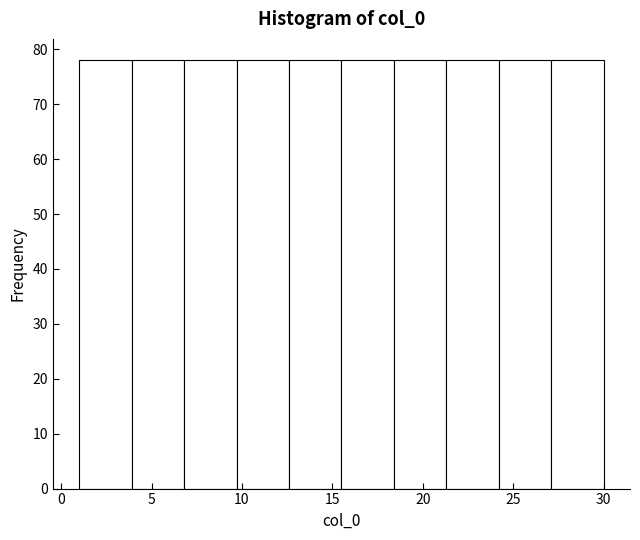

Reading left to right, list every bar in this chart as the range it spans on the x-axis followed by its height. Neither the bar edges nor the heights are printed on the chart, so give them approximately, as read against the axes.

1.0 to 3.9: 78
3.9 to 6.8: 78
6.8 to 9.7: 78
9.7 to 12.6: 78
12.6 to 15.5: 78
15.5 to 18.4: 78
18.4 to 21.3: 78
21.3 to 24.2: 78
24.2 to 27.1: 78
27.1 to 30.0: 78